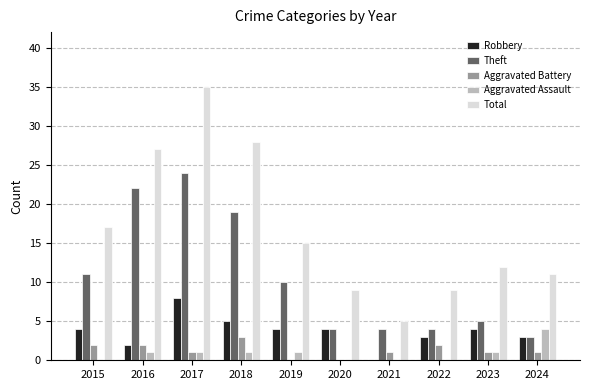

Is the value of Aggravated Battery at 2017 greater than the value of Theft at 2020?

No